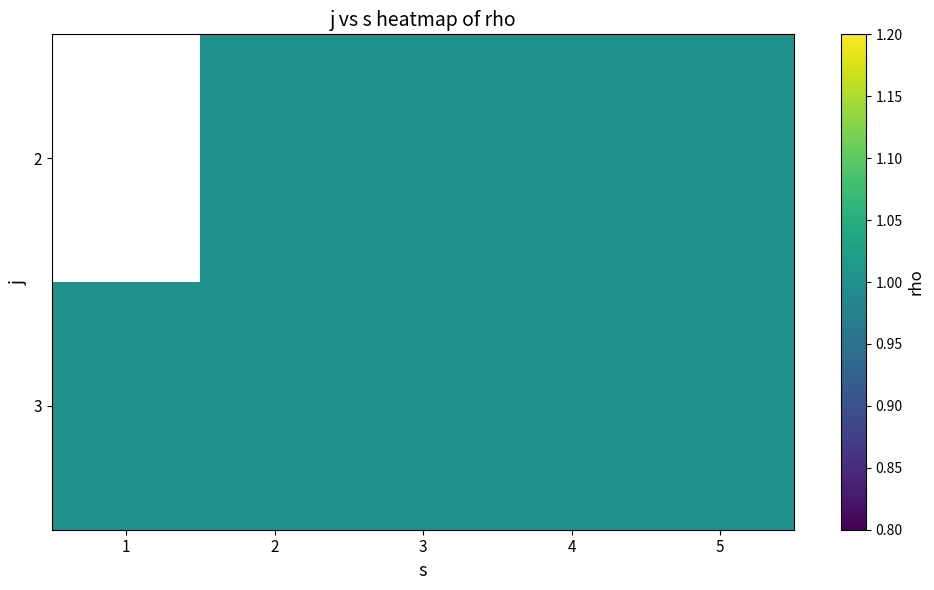

What is the smallest value displayed?

1.0